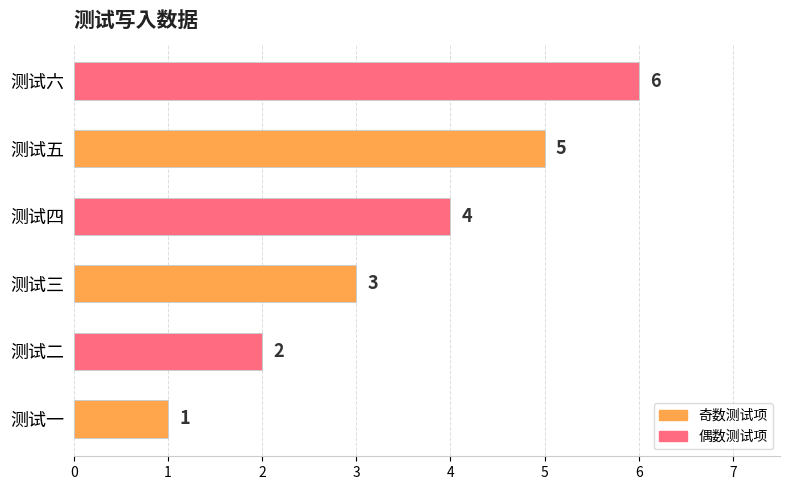

The chart shows a value of 2 at 测试二. True or false?

True